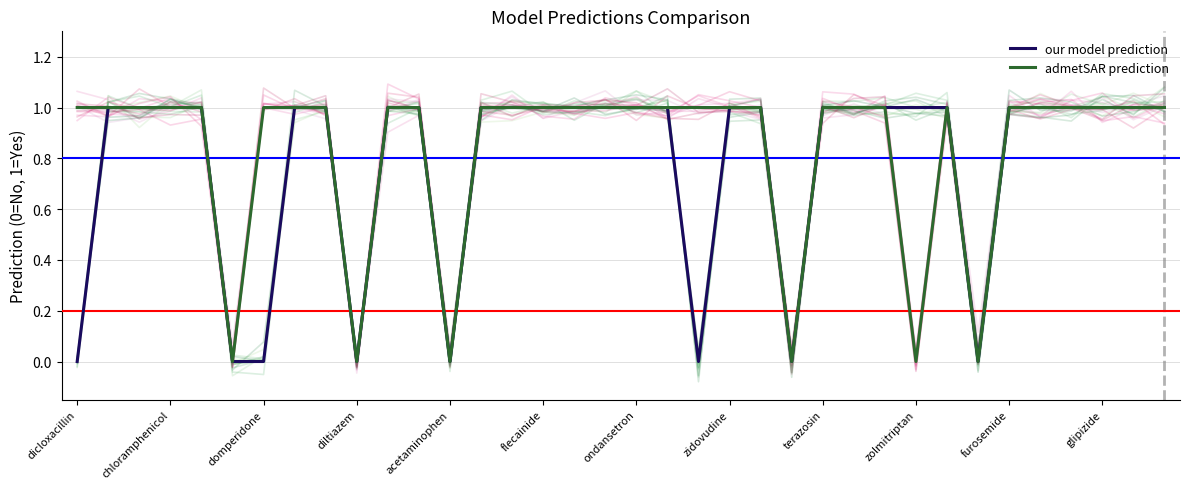

Which series has the widest spread of values?

our model prediction